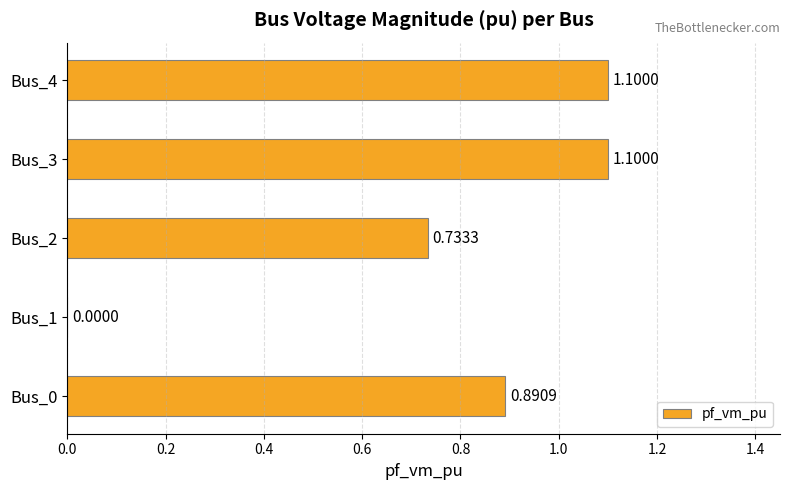

Are the bars horizontal?

Yes